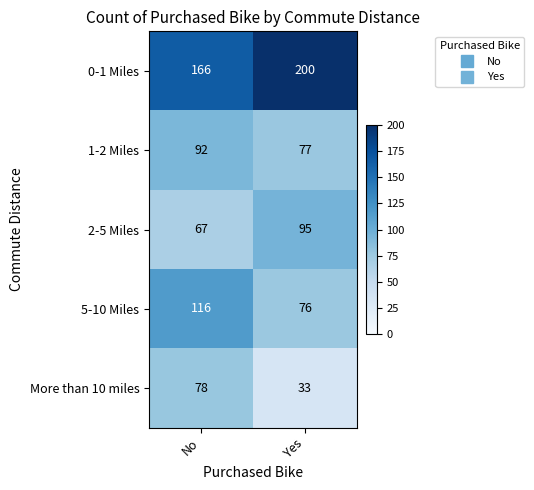

Reading left to right, extract all data points from this chart.

0-1 Miles: 166	200
1-2 Miles: 92	77
2-5 Miles: 67	95
5-10 Miles: 116	76
More than 10 miles: 78	33